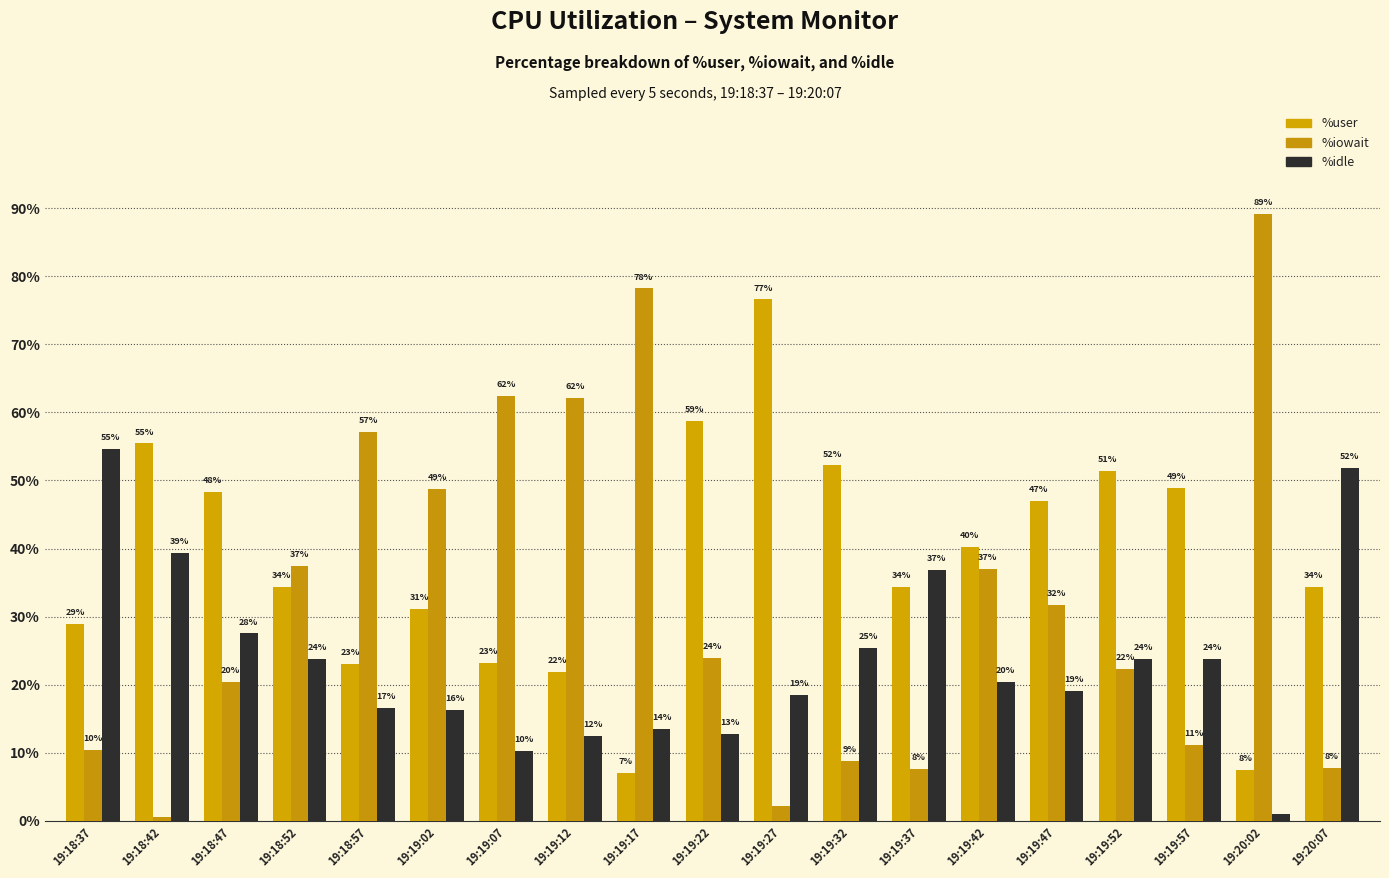

Reading left to right, extract all data points from this chart.

%user: 28.9	55.4	48.4	34.3	23.1	31.2	23.2	21.8	7.0	58.7	76.6	52.2	34.3	40.2	47.0	51.4	48.9	7.5	34.3
%iowait: 10.4	0.6	20.4	37.4	57.1	48.8	62.4	62.1	78.2	24.0	2.2	8.8	7.7	37.0	31.7	22.3	11.2	89.1	7.8
%idle: 54.6	39.3	27.6	23.8	16.6	16.3	10.3	12.5	13.5	12.8	18.6	25.5	36.9	20.4	19.1	23.7	23.8	1.0	51.9